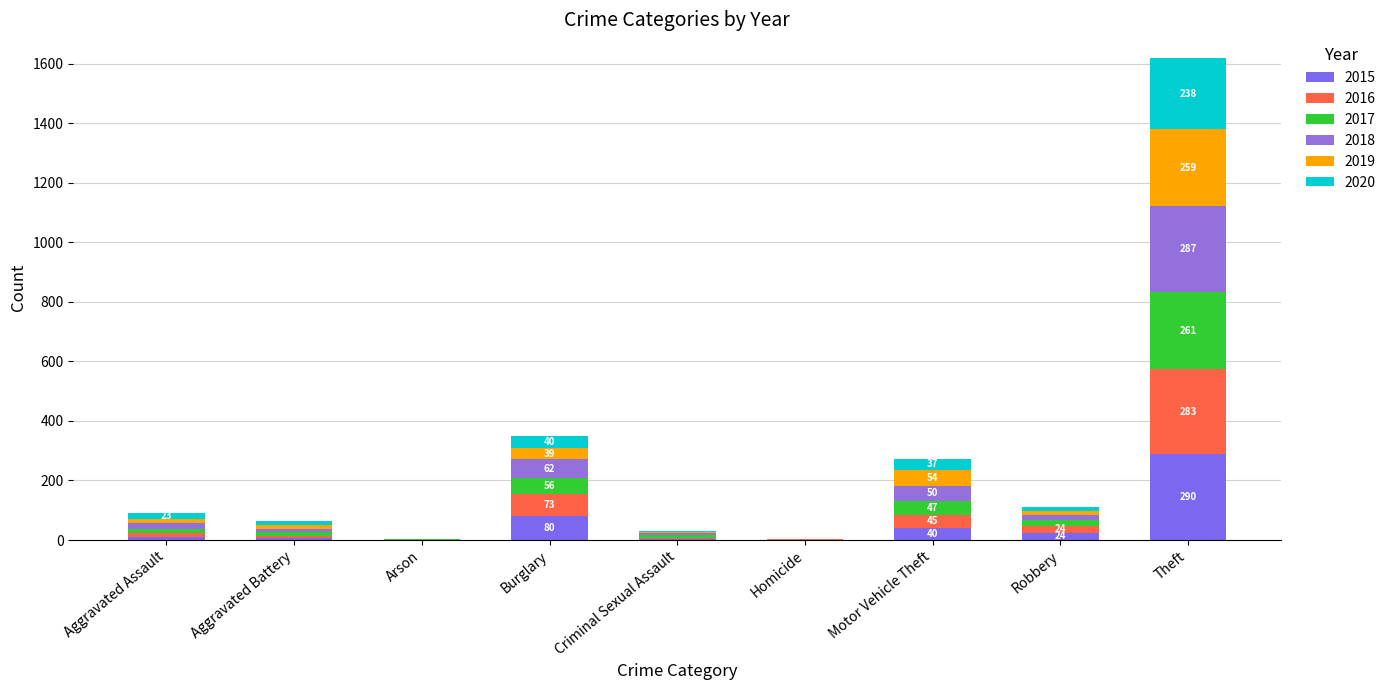

Are the bars horizontal?

No